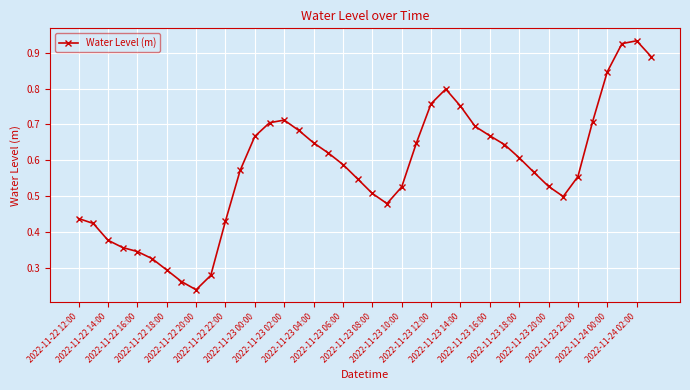

True or false: there are more than 1 points higher than both neighbors.

True